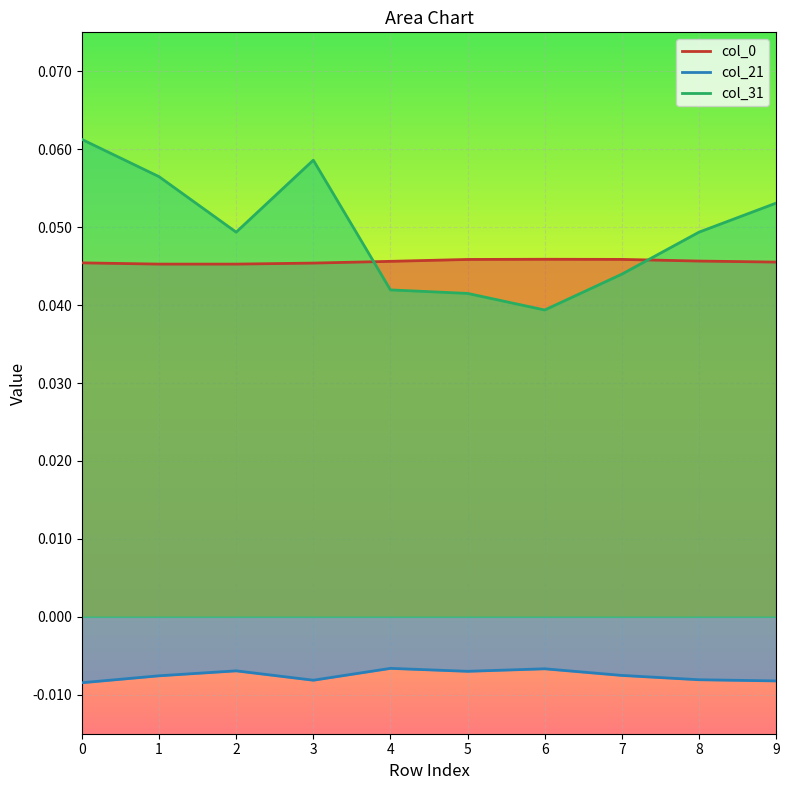

True or false: col_21 and col_31 cross at least once.

False